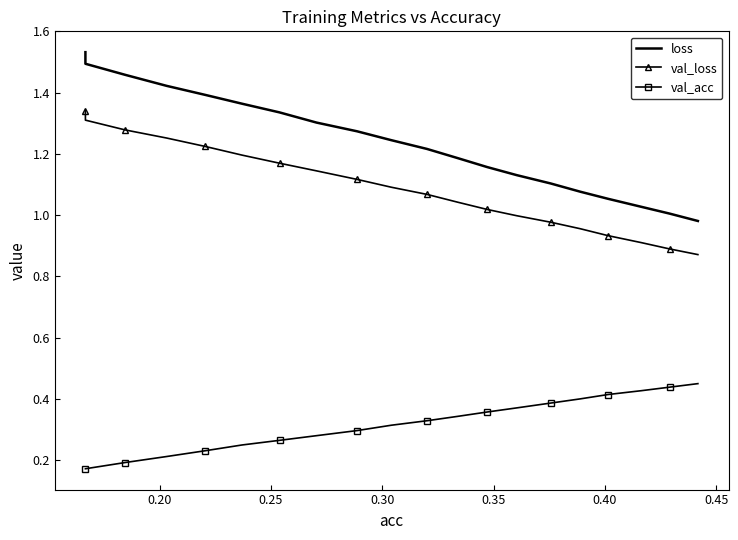

Rank the series by their maximum value, from lowest to highest.

val_acc, val_loss, loss